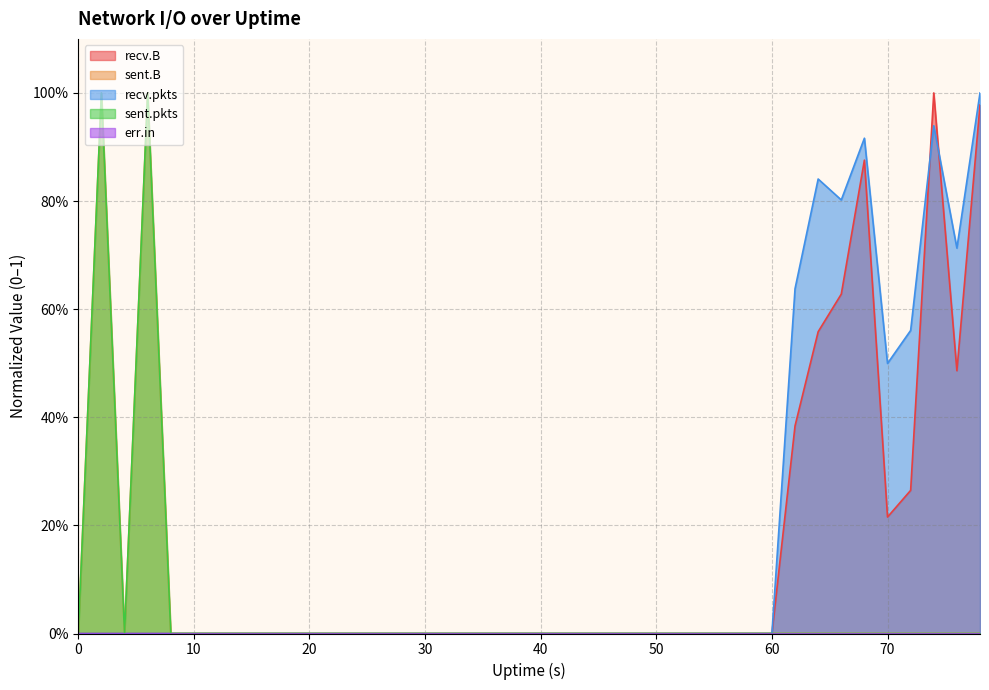

Which series has the largest total across all categories?

recv.pkts